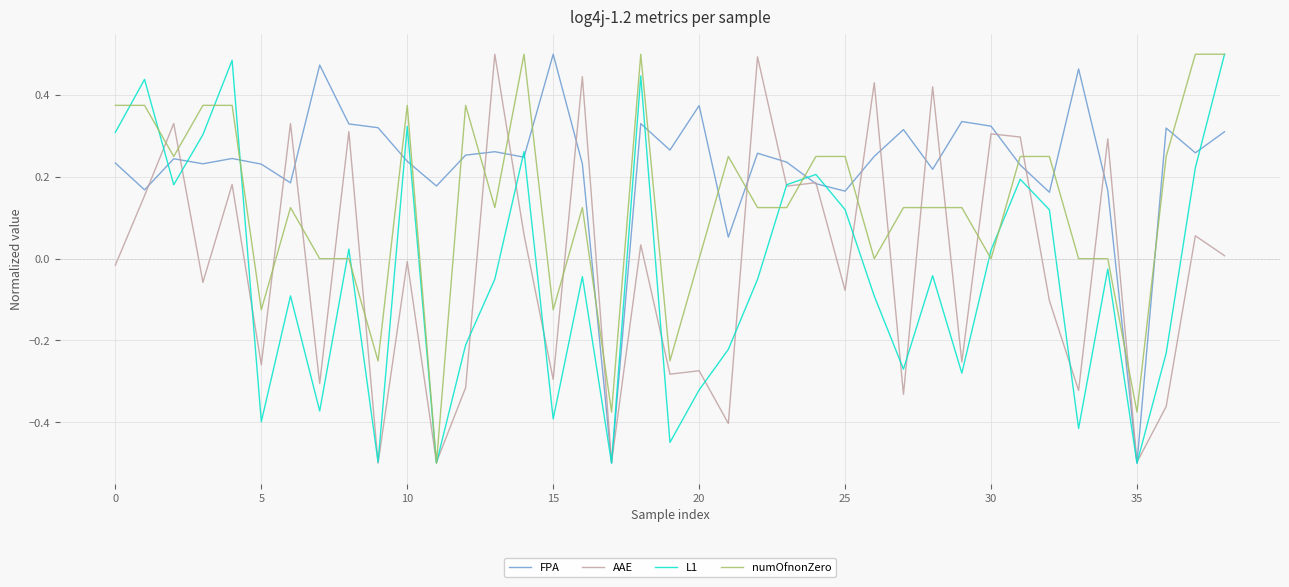

What are all the series names shown in the legend?

FPA, AAE, L1, numOfnonZero